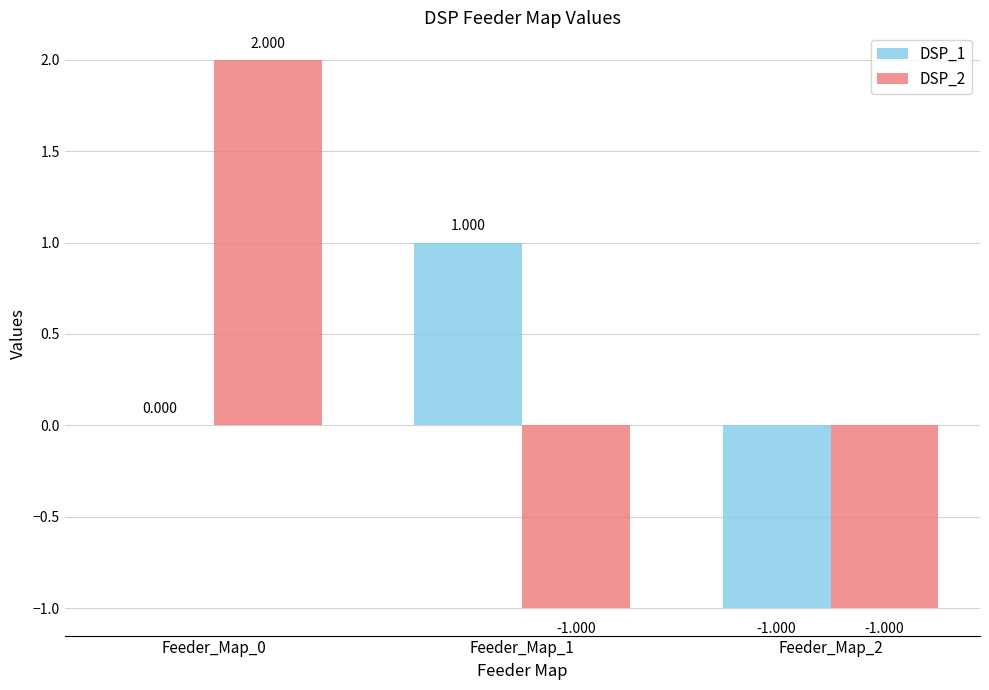

How many distinct data groups are displayed?

2